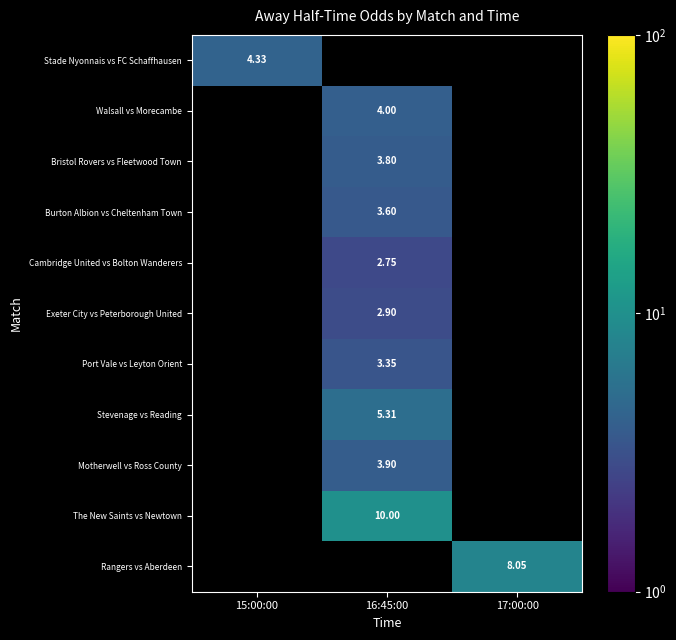

True or false: Bristol Rovers vs Fleetwood Town has a value of 6.5 at 16:45:00.

False